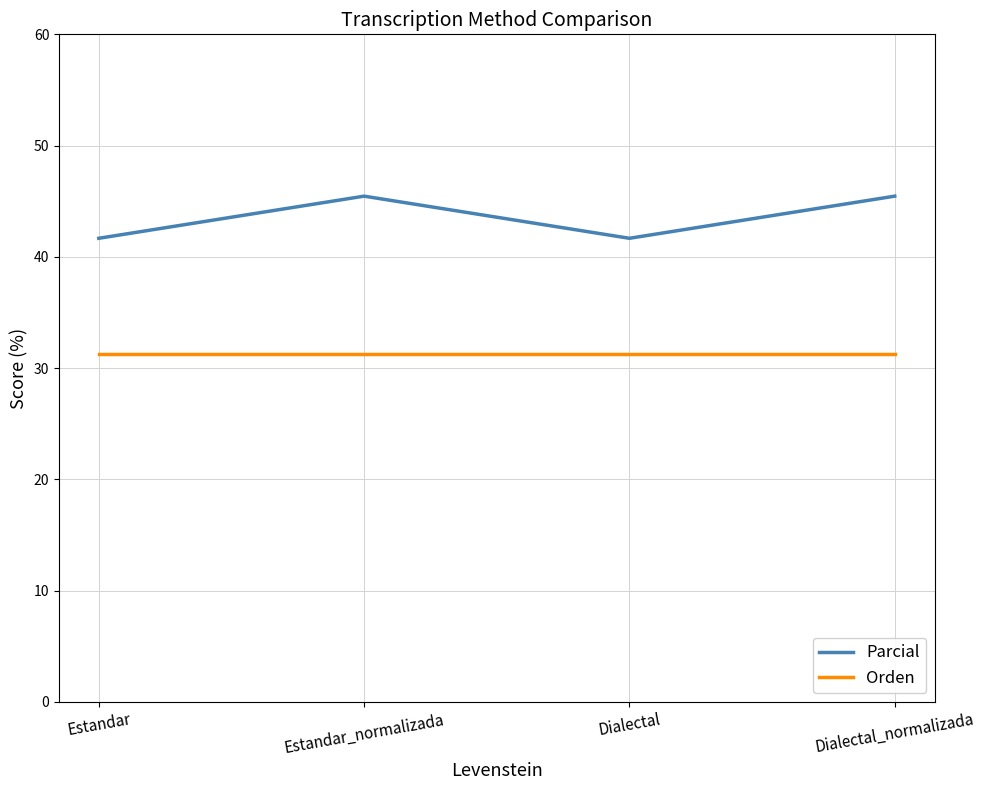

The value of Parcial at Dialectal_normalizada is 45.5. True or false?

True